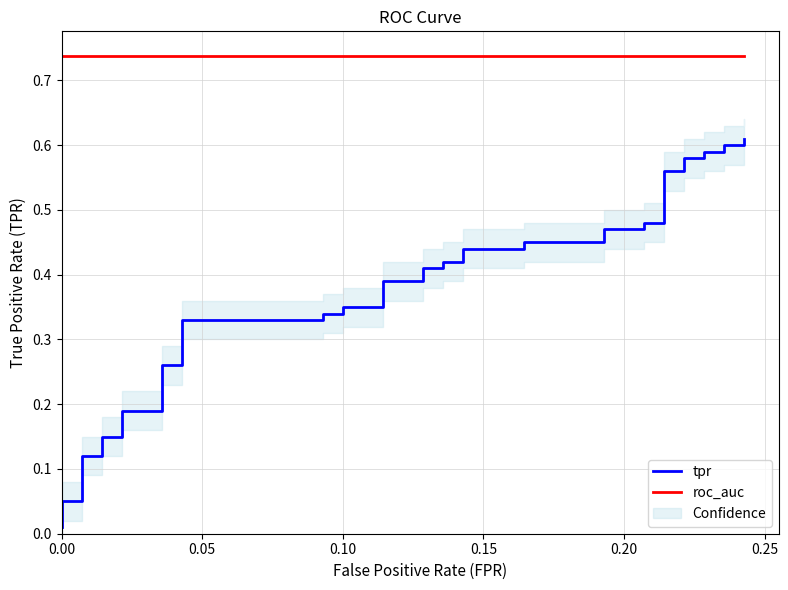

At how many categories does at least one series exceed 0?

40